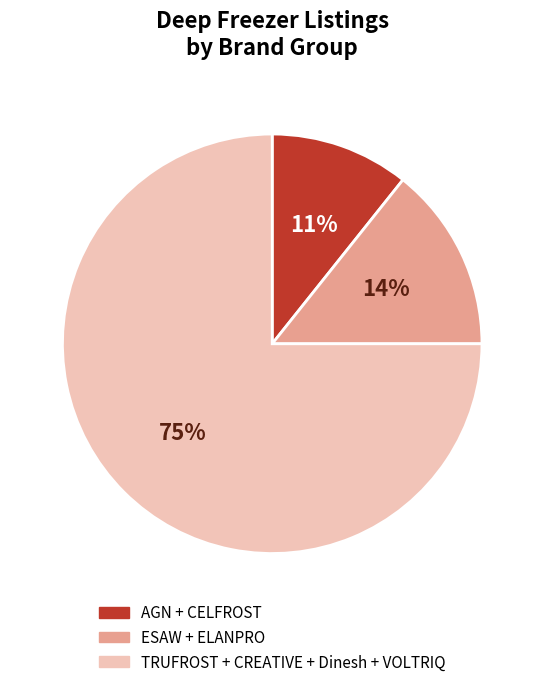

What is the smallest slice in the pie chart?

AGN + CELFROST